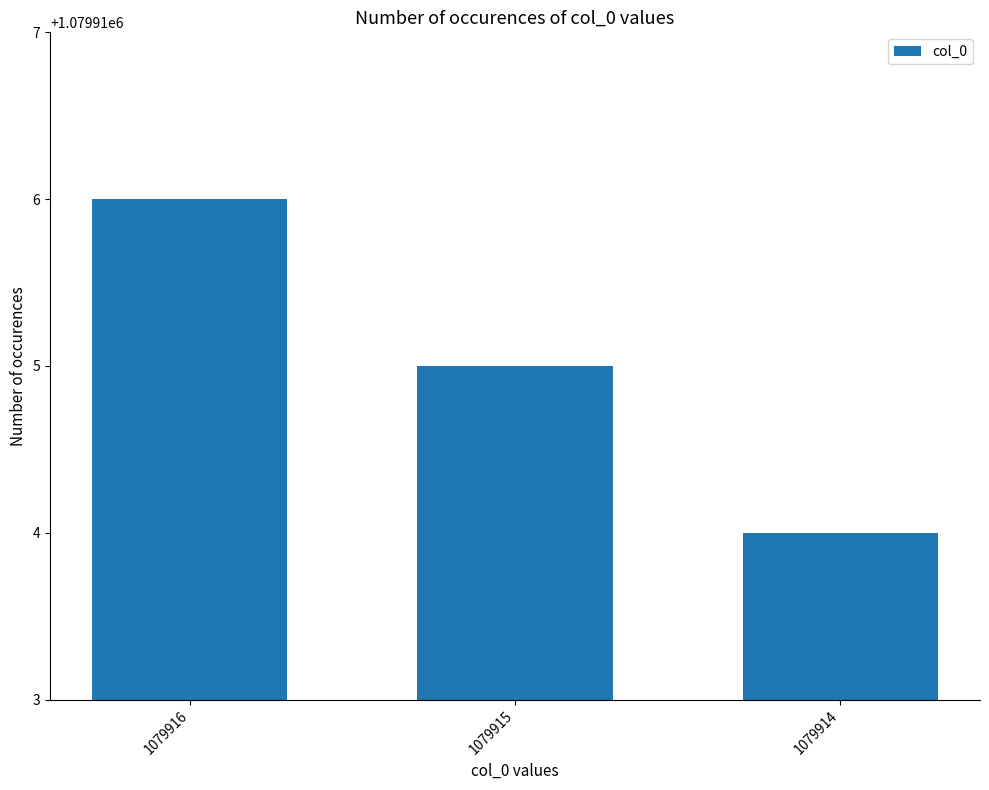

What is the change in value from 1079916 to 1079914?

-2